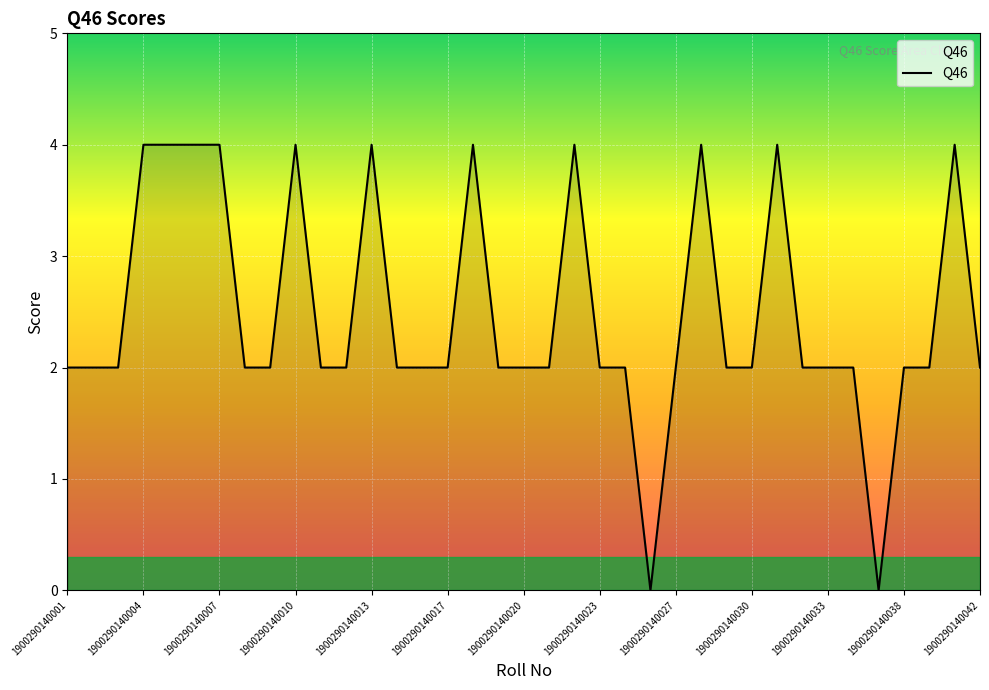

How many lines are shown in the chart?

1